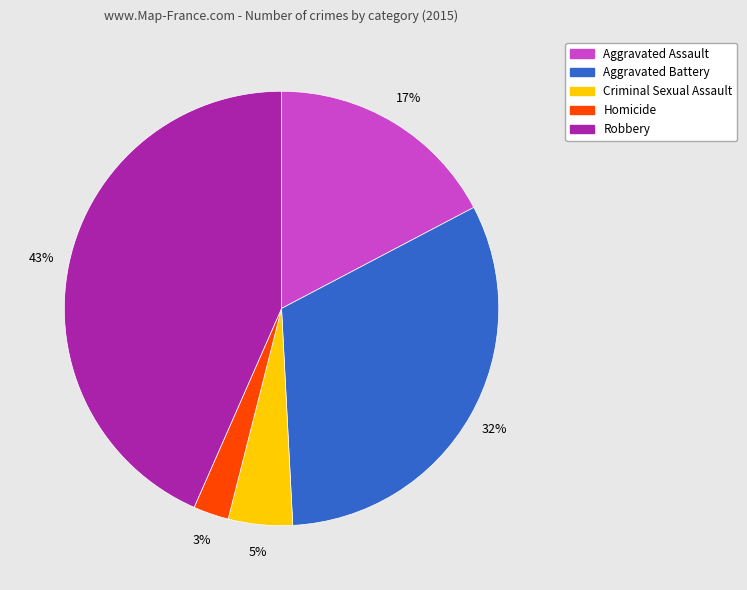

Count the number of slices in the pie.

5